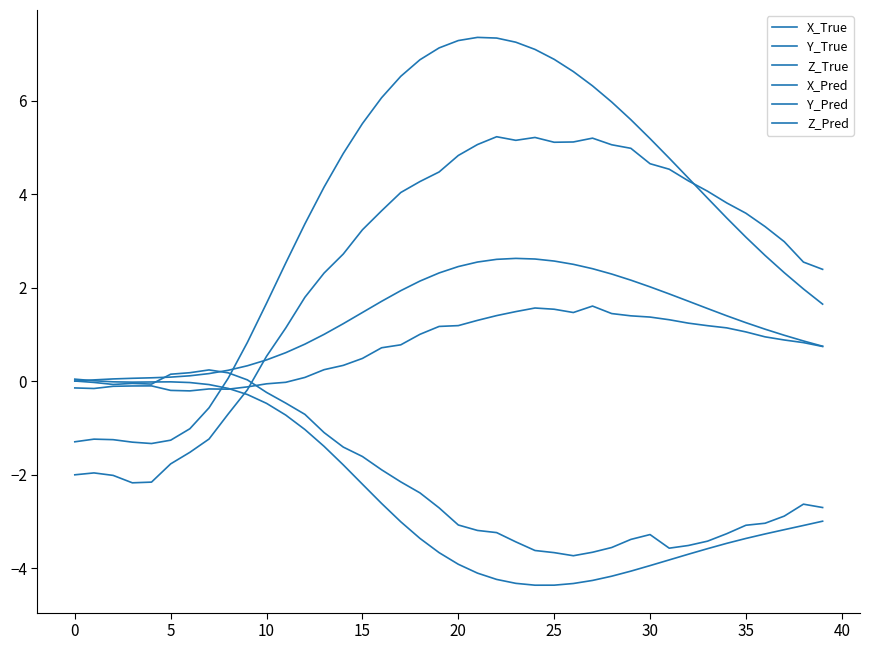

True or false: X_Pred and X_True intersect in this chart.

True